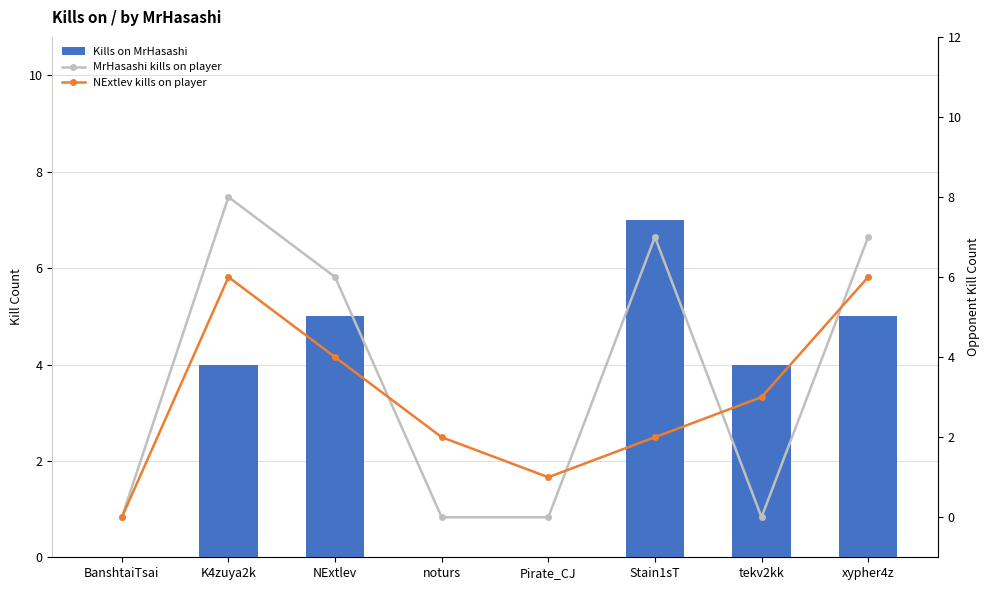

At how many categories does at least one series exceed 1?

6